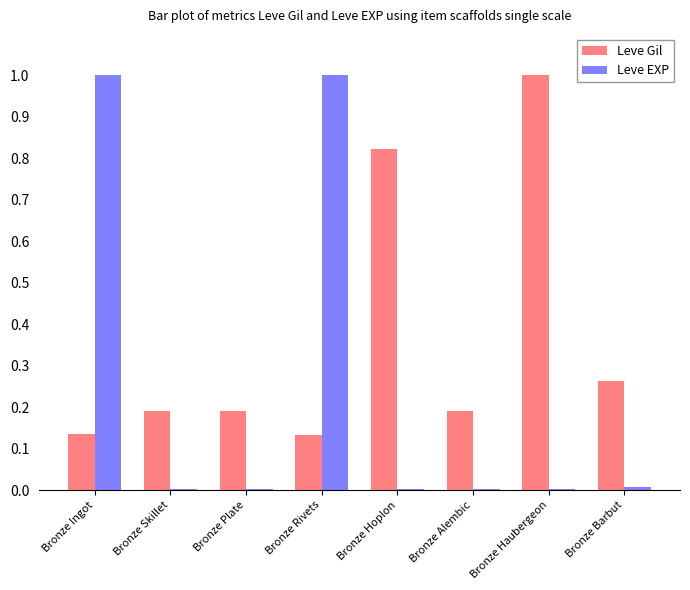

Are the bars horizontal?

No